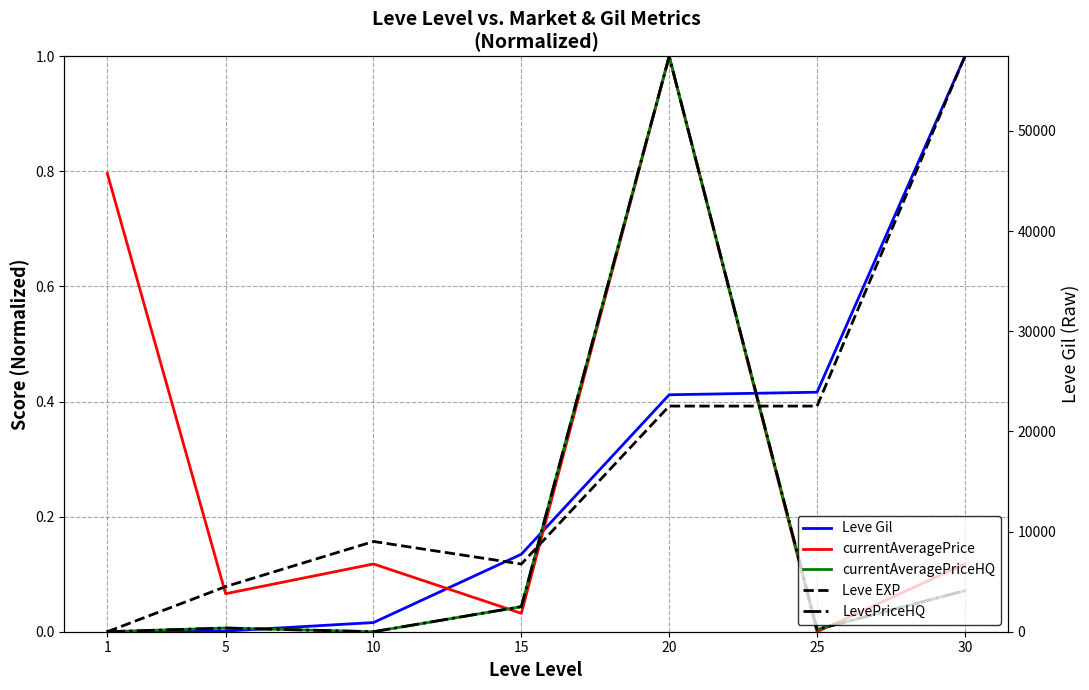

At which category is the sum across all series the highest?

20